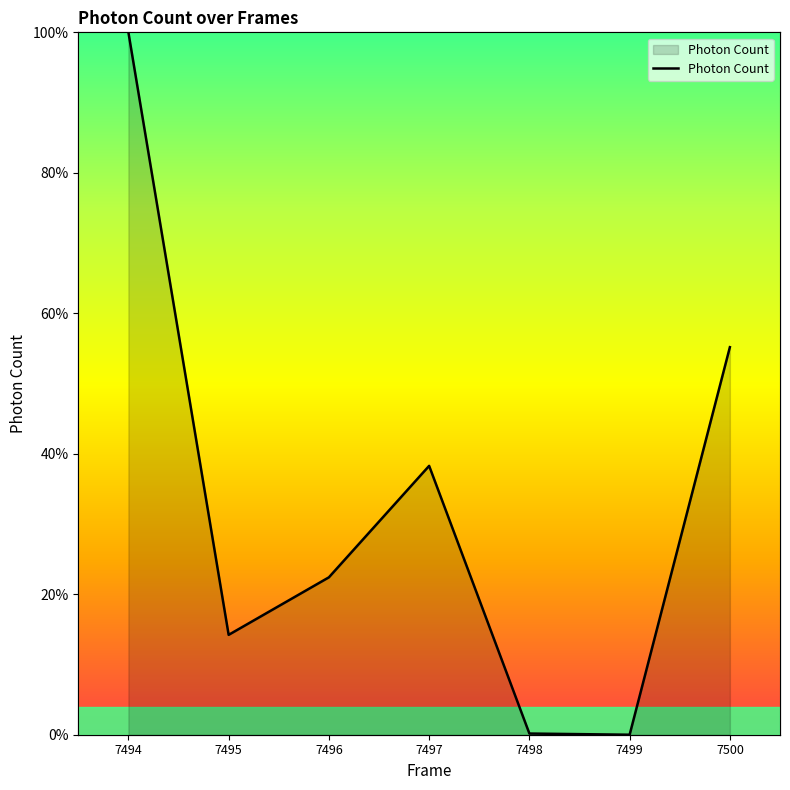

Rank the categories by value from highest to lowest.

7494, 7500, 7497, 7496, 7495, 7498, 7499